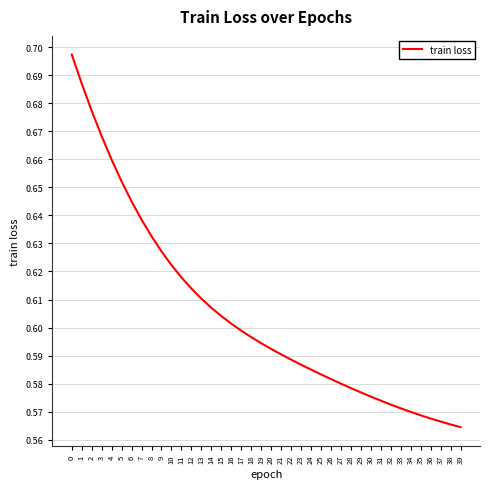

True or false: the data shows 0.9 at 8.

False